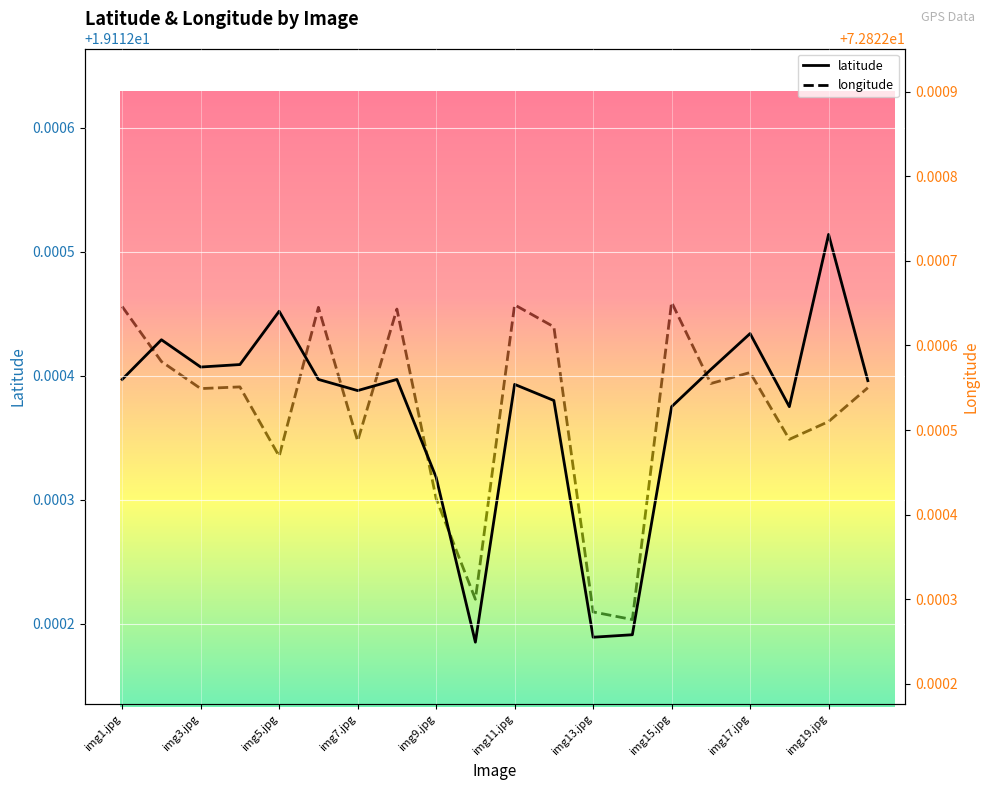

What are all the series names shown in the legend?

latitude, longitude